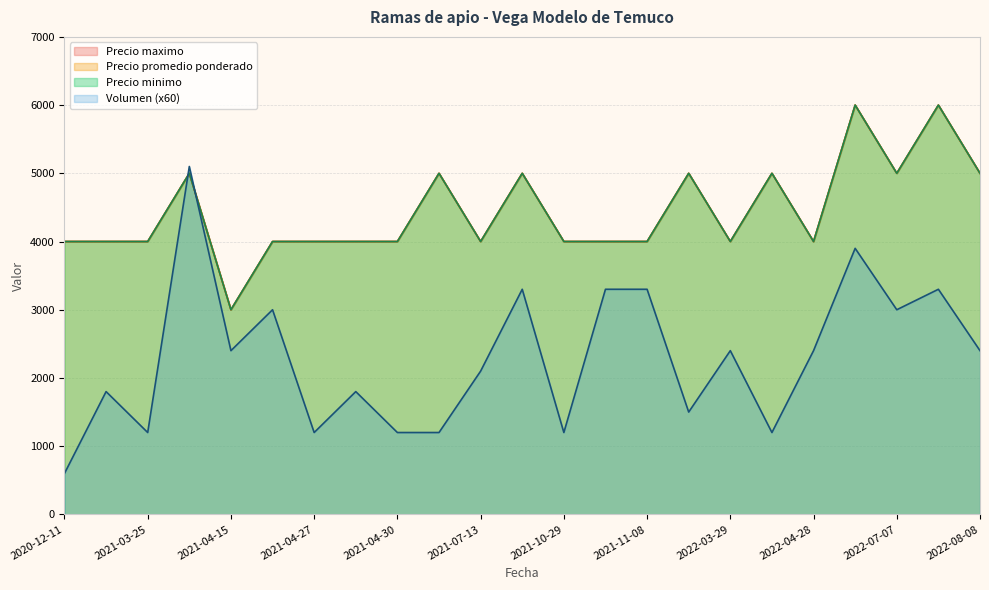

What are all the series names shown in the legend?

Volumen, Precio minimo, Precio maximo, Precio promedio ponderado